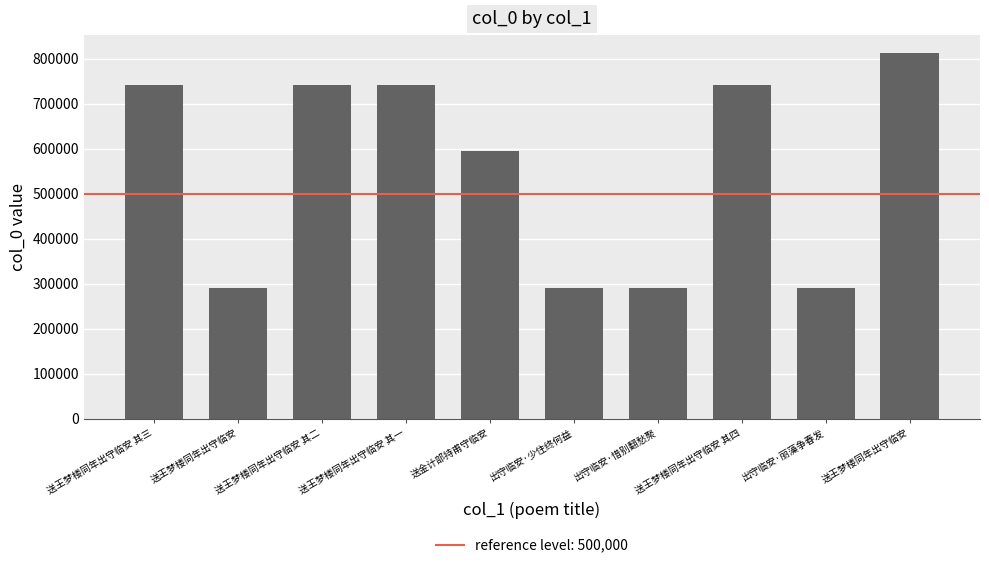

Reading left to right, list all the values displayed in this chart.

送王梦楼同年出守临安 其三=741326	送王梦楼同年出守临安=290512	送王梦楼同年出守临安 其二=741325	送王梦楼同年出守临安 其一=741324	送金计部持甫守临安=594733	出守临安·少住终何益=290520	出守临安·惜别翻愁聚=290513	送王梦楼同年出守临安 其四=741327	出守临安·丽藻争春发=290521	送王梦楼同年出守临安=812270